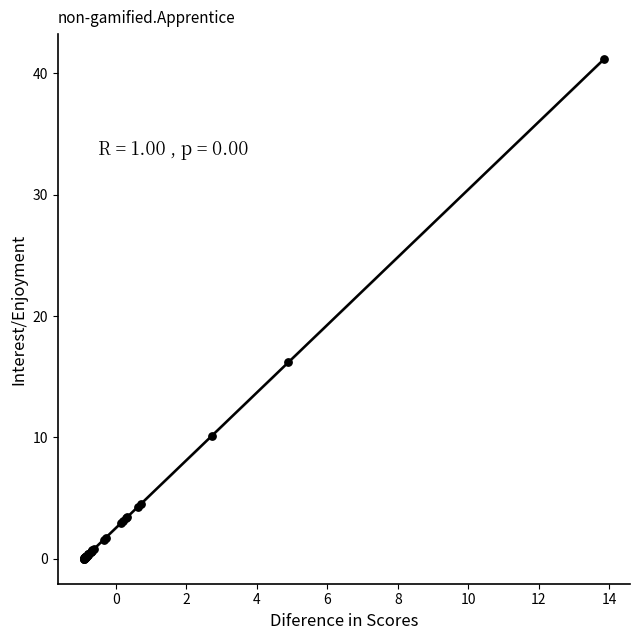

What Y value in the scatter plot is closest to 20?

16.2